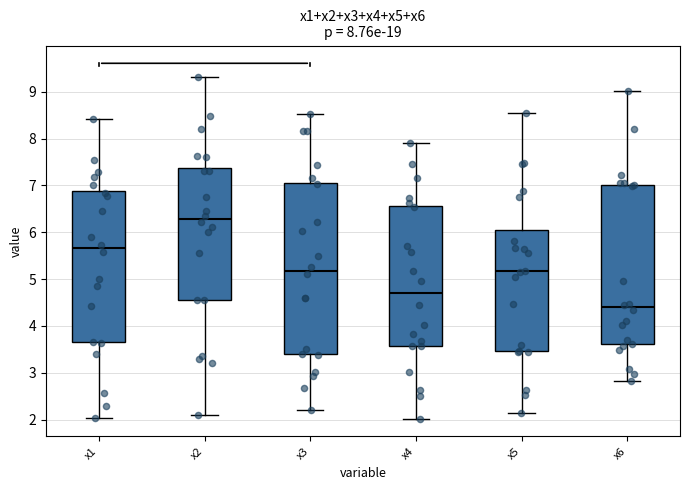

Comparing the boxes themselves (not the whiskers), which one is the tallest?

x3